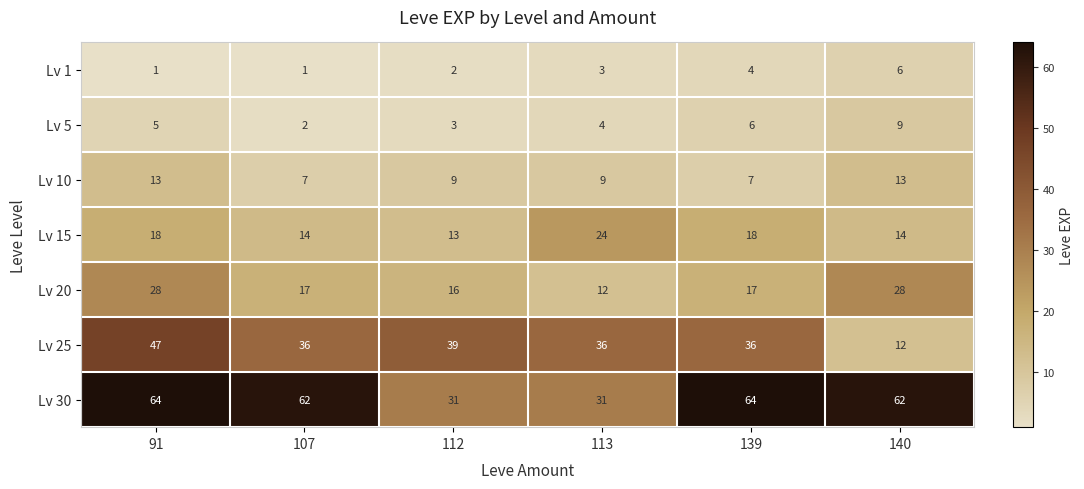

Which series has the largest range (max minus min)?

Lv 25